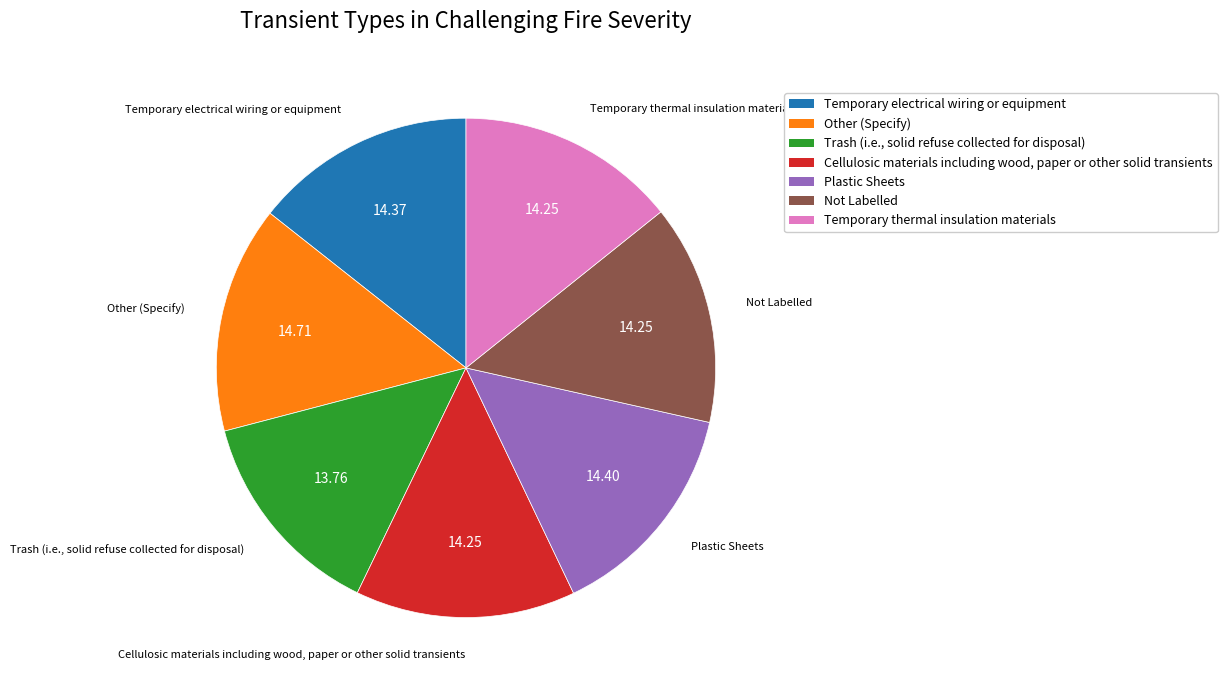

Is there any slice that represents more than half of the pie?

No